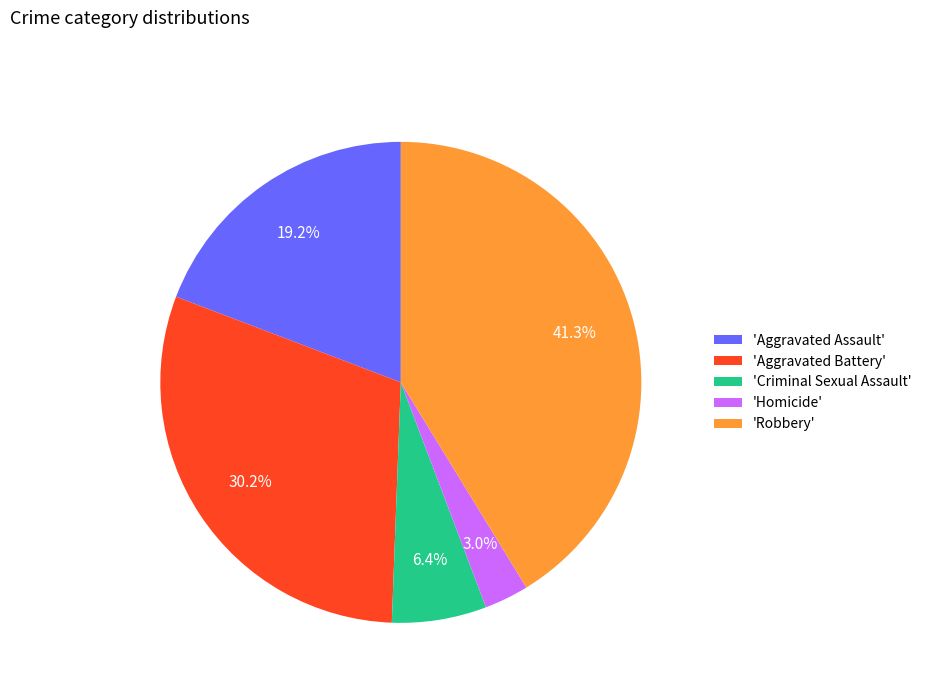

Is there any slice that represents more than half of the pie?

No